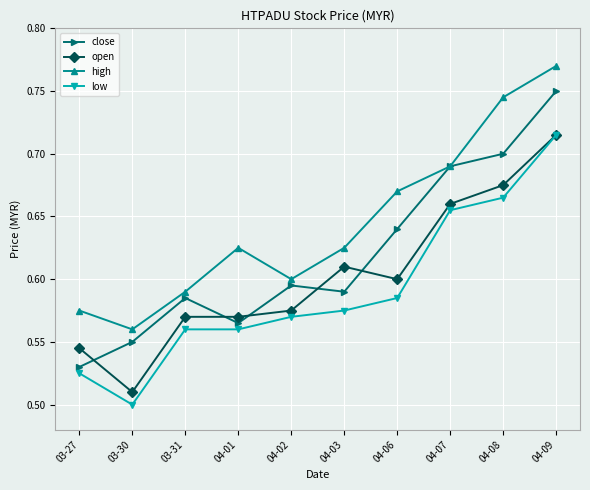

The value of open at 03-27 is 0.5. True or false?

True